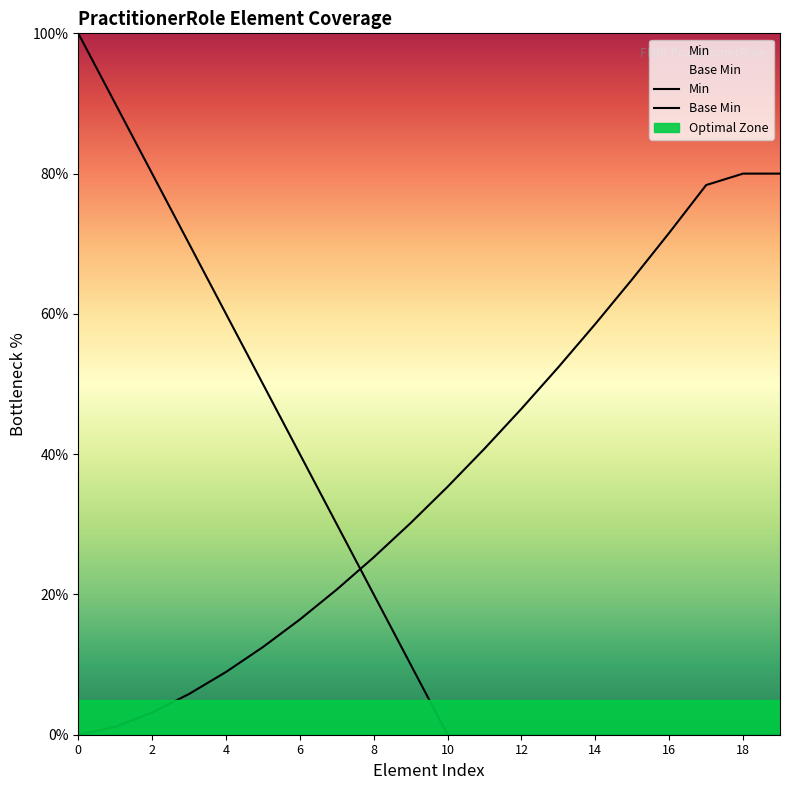

True or false: Base Min and Min intersect in this chart.

True